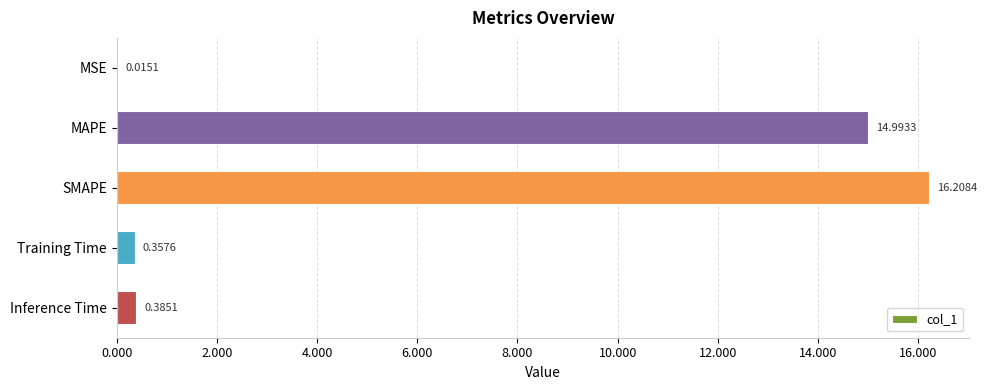

What is the sum of the values at MAPE and MSE?

15.0